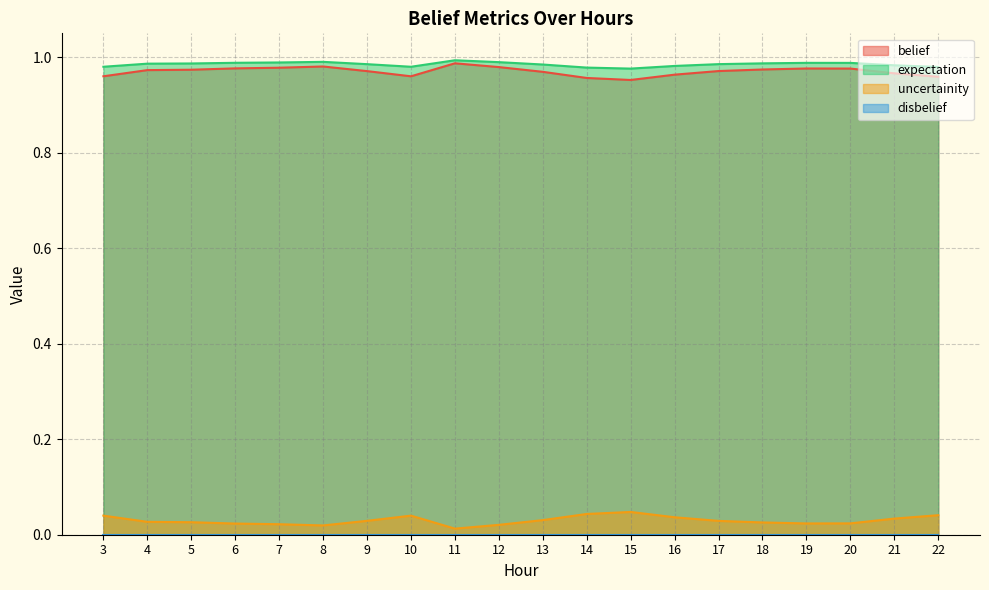

At how many categories does at least one series exceed 0?

20